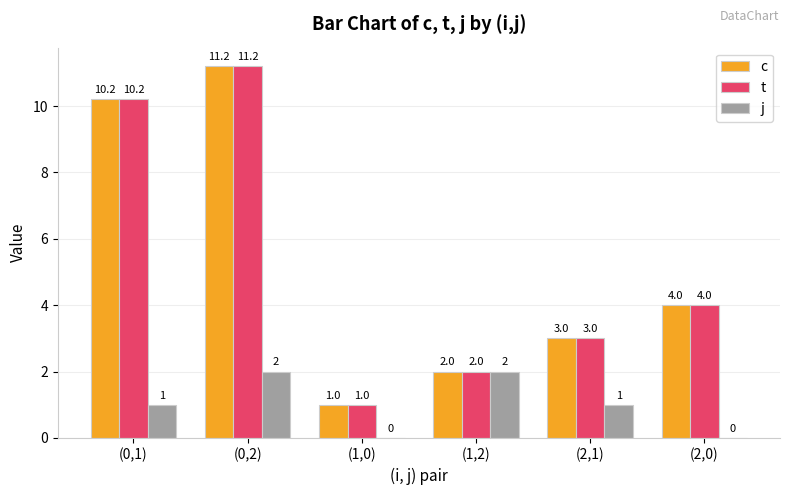

Reading left to right, list all the values displayed in this chart.

c: (0,1)=10.2	(0,2)=11.2	(1,0)=1.0	(1,2)=2.0	(2,1)=3.0	(2,0)=4.0
t: (0,1)=10.2	(0,2)=11.2	(1,0)=1.0	(1,2)=2.0	(2,1)=3.0	(2,0)=4.0
j: (0,1)=1.0	(0,2)=2.0	(1,0)=0.0	(1,2)=2.0	(2,1)=1.0	(2,0)=0.0